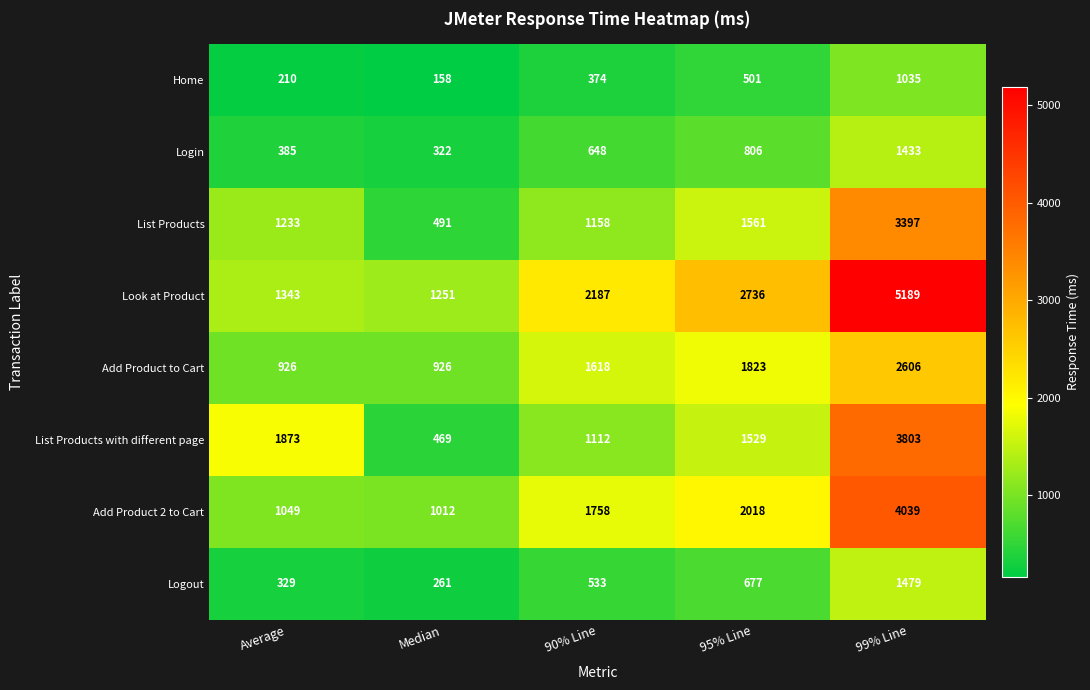

Which series has the widest spread of values?

Look at Product